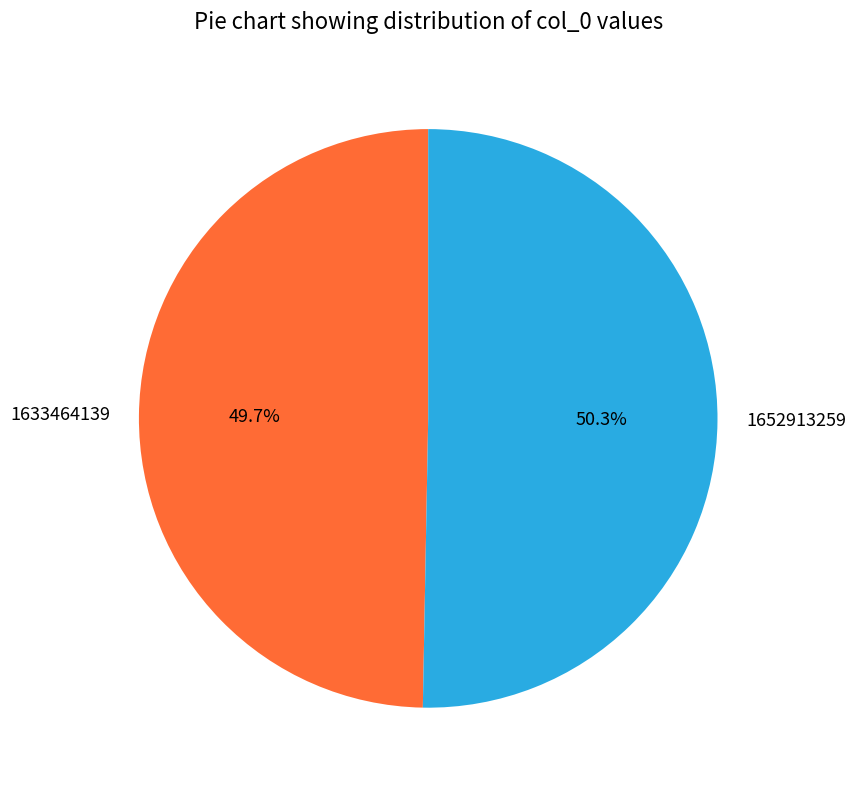

Between 1633464139 and 1652913259, which is larger?

1652913259